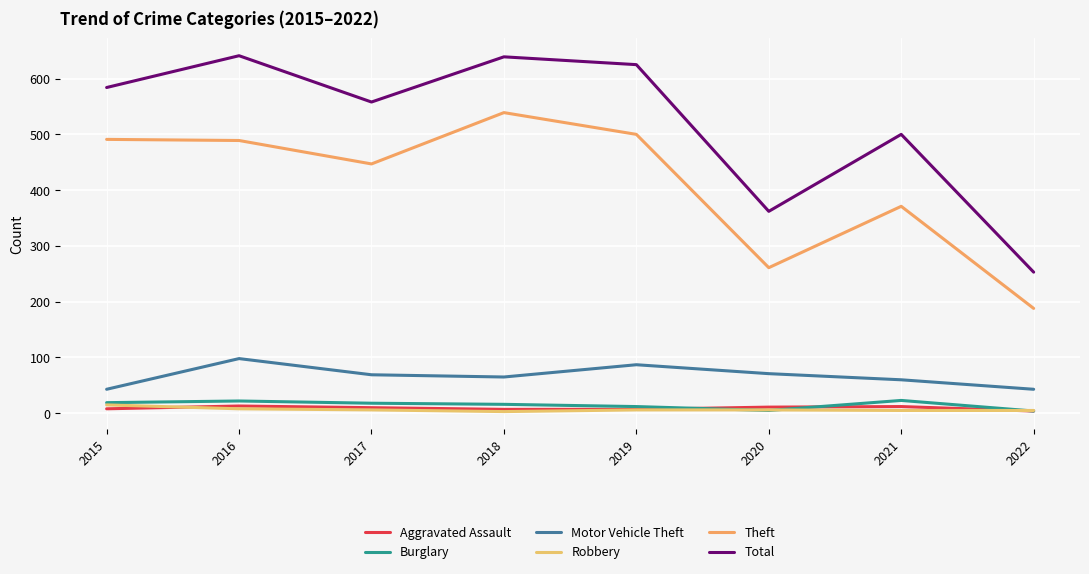

Which category has the lowest value in the Total series?

2022